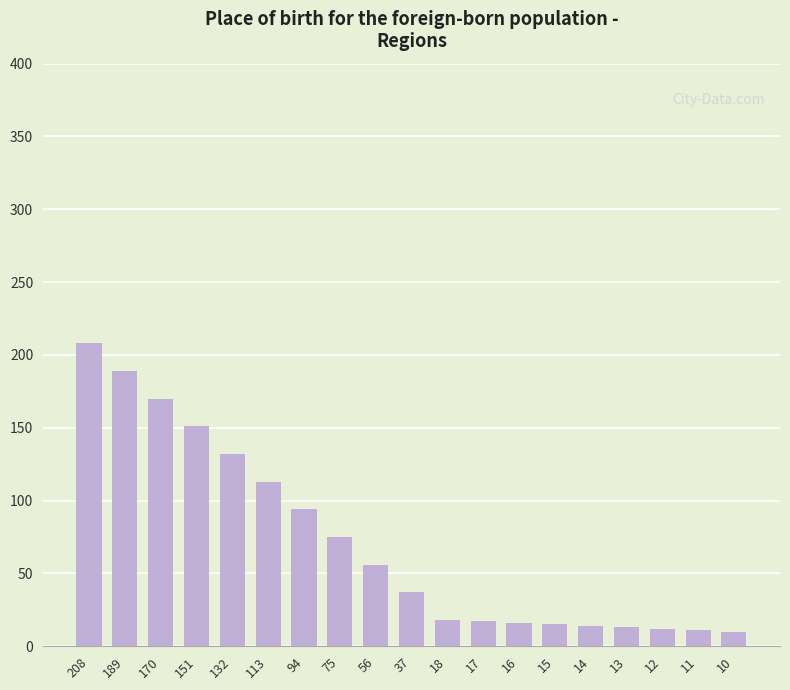

What is the ratio of the value at 37 to the value at 17?

2.2